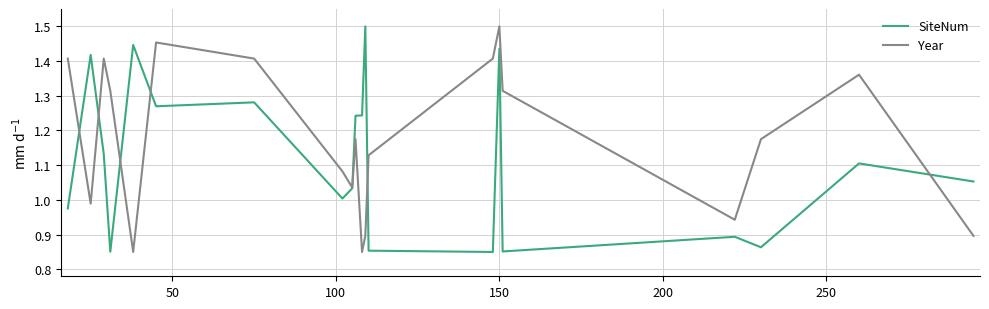

What are all the series names shown in the legend?

SiteNum, Year